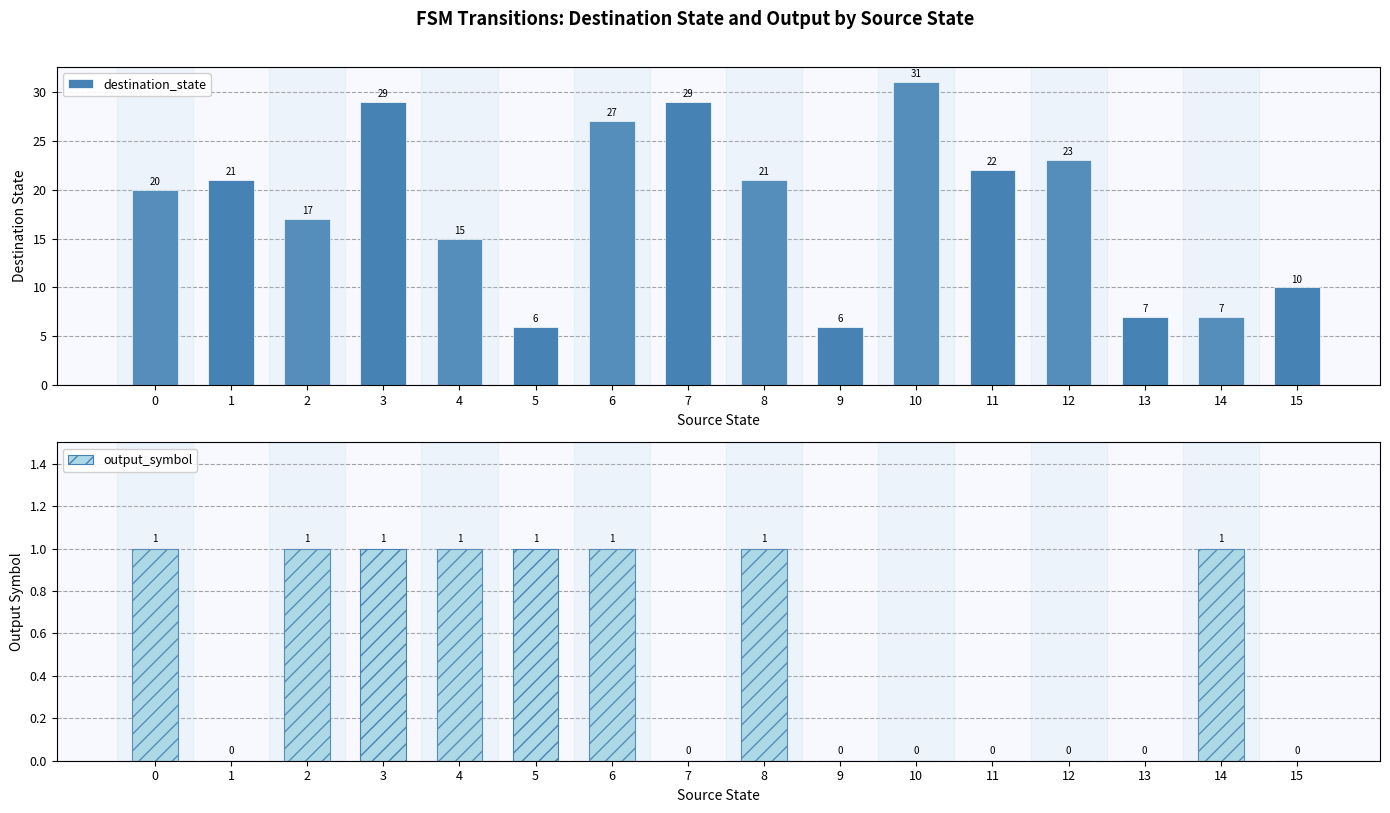

List the series in order of their overall mean, lowest first.

output_symbol, destination_state